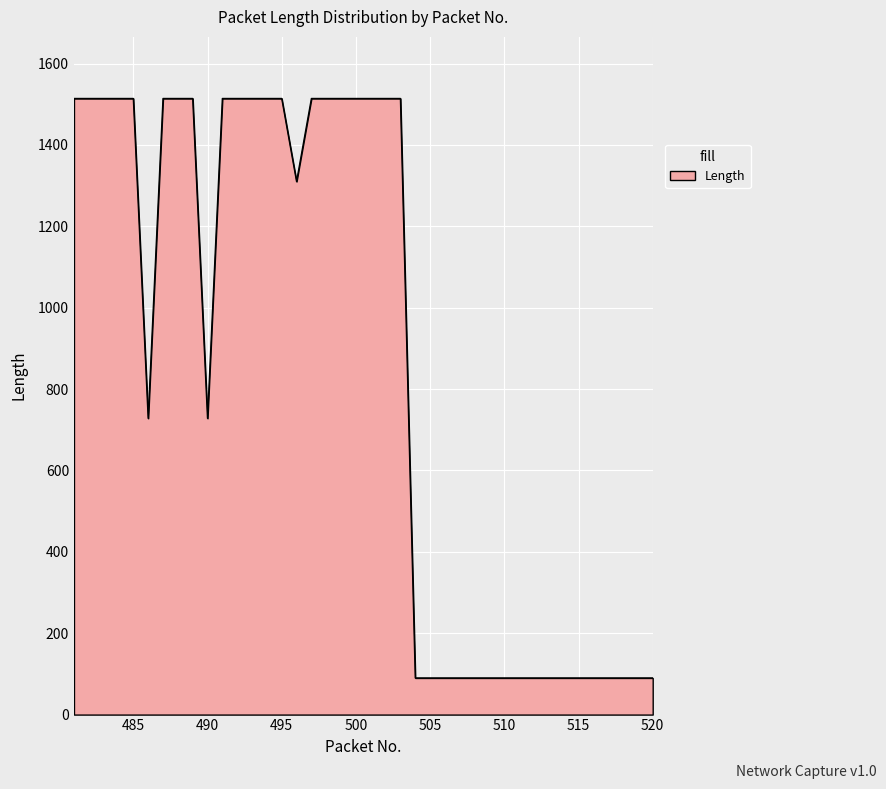

What is the maximum value shown in the chart?

1514